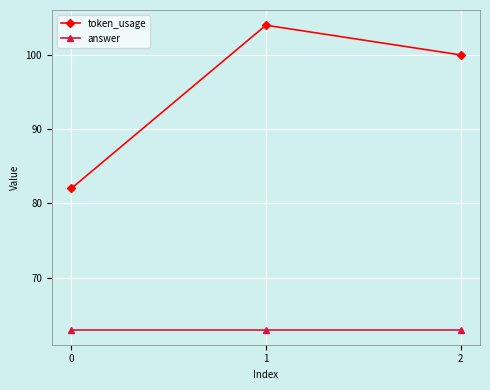

What is the sum of the answer values at 1 and 0?

126